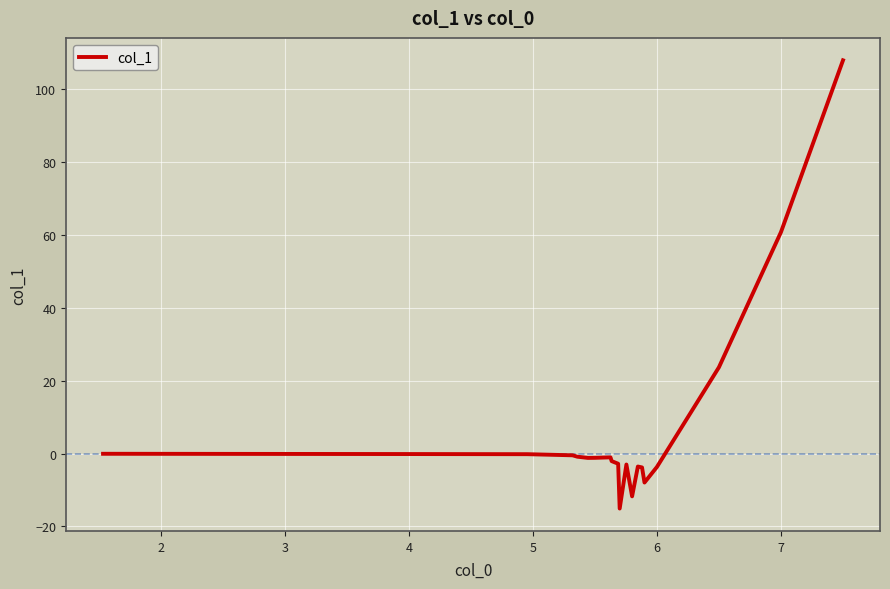

What is the difference between the maximum and minimum values?

123.1